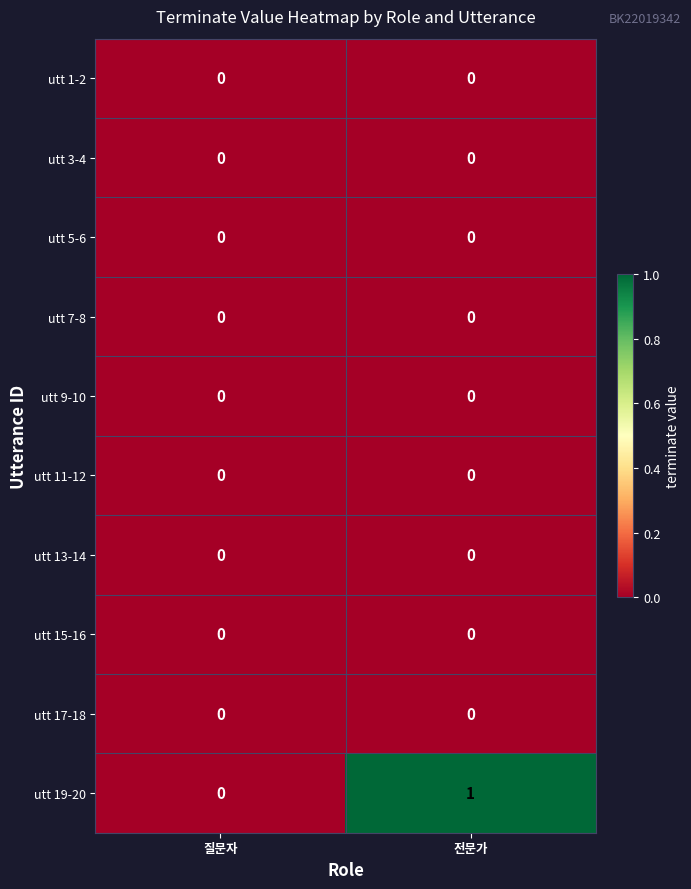

At which category is the sum across all series the highest?

전문가